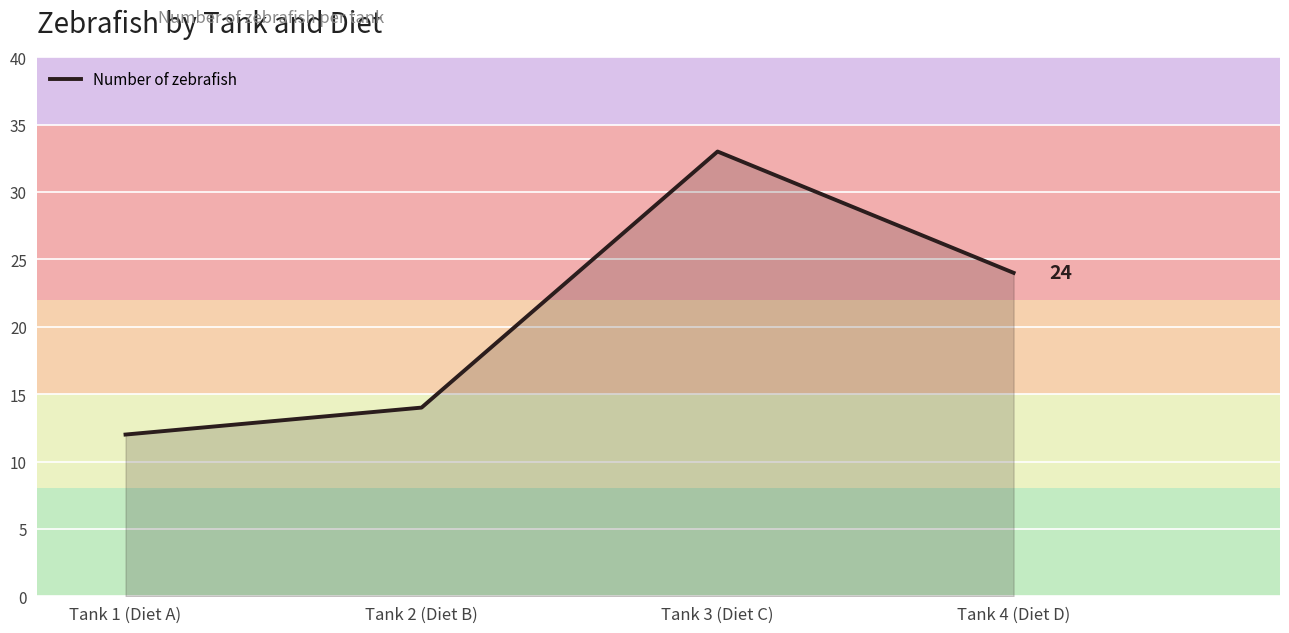

Reading right to left, list all the values displayed in this chart.

24	33	14	12